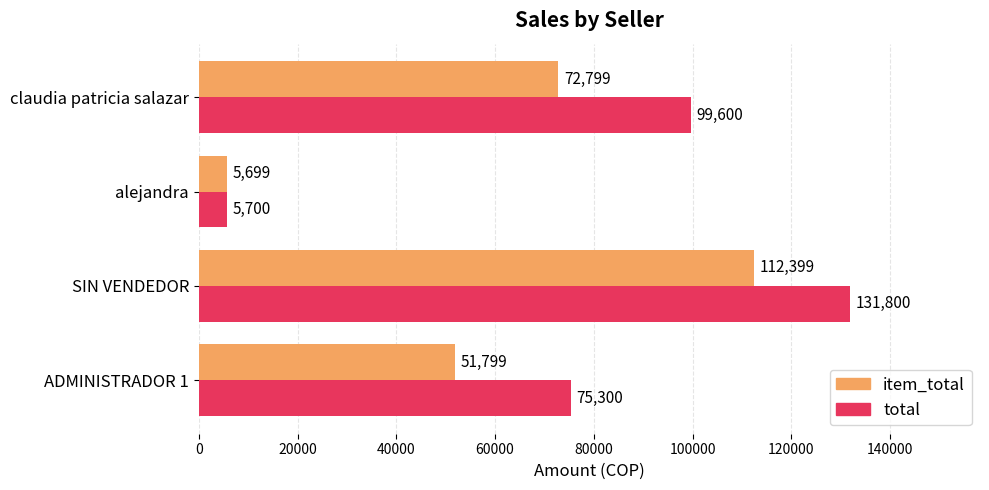

Where is total nearest to the value 68750?

ADMINISTRADOR 1